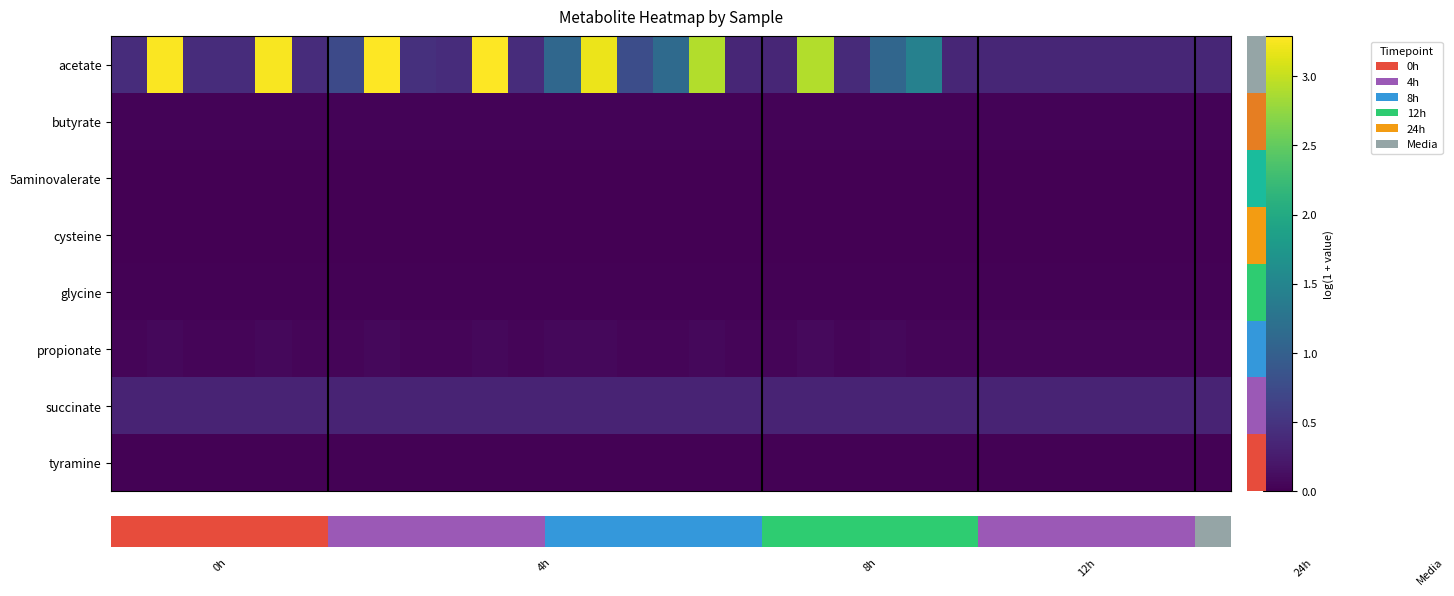

Which series has the largest total across all categories?

acetate